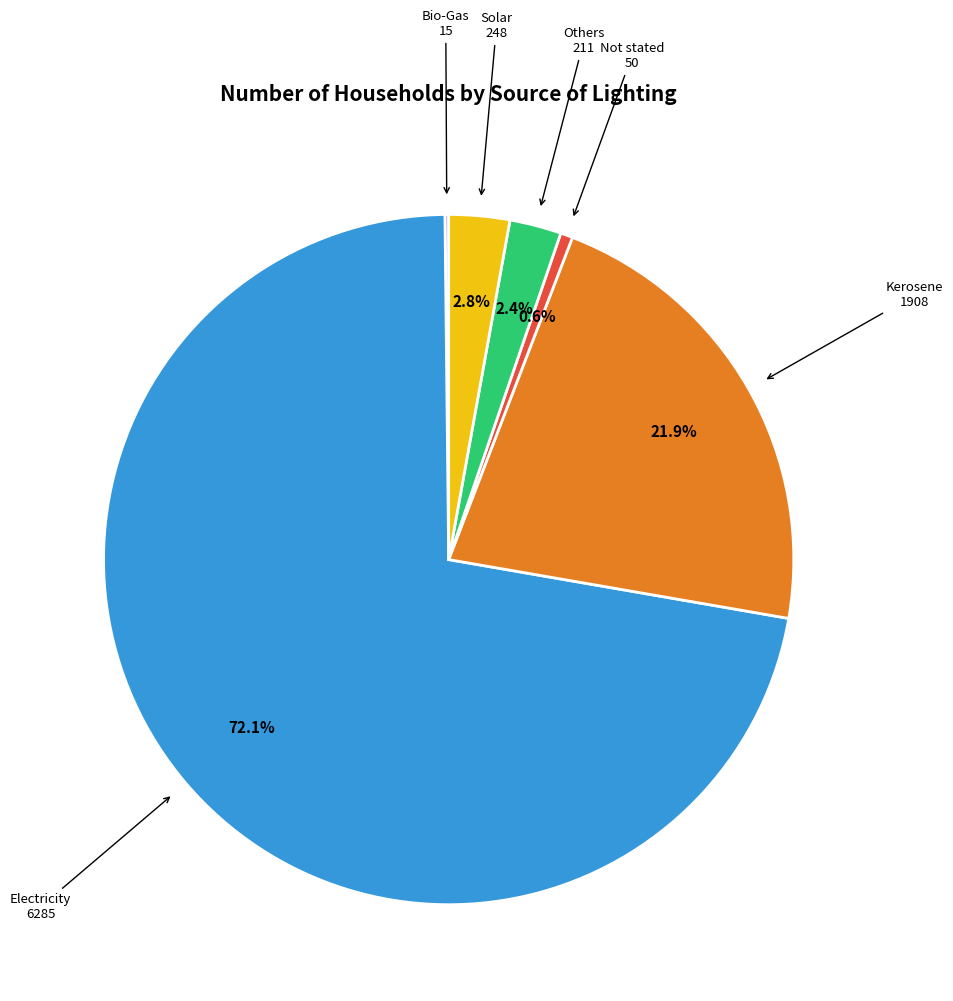

Is the sum of Electricity and Solar greater than half?

Yes